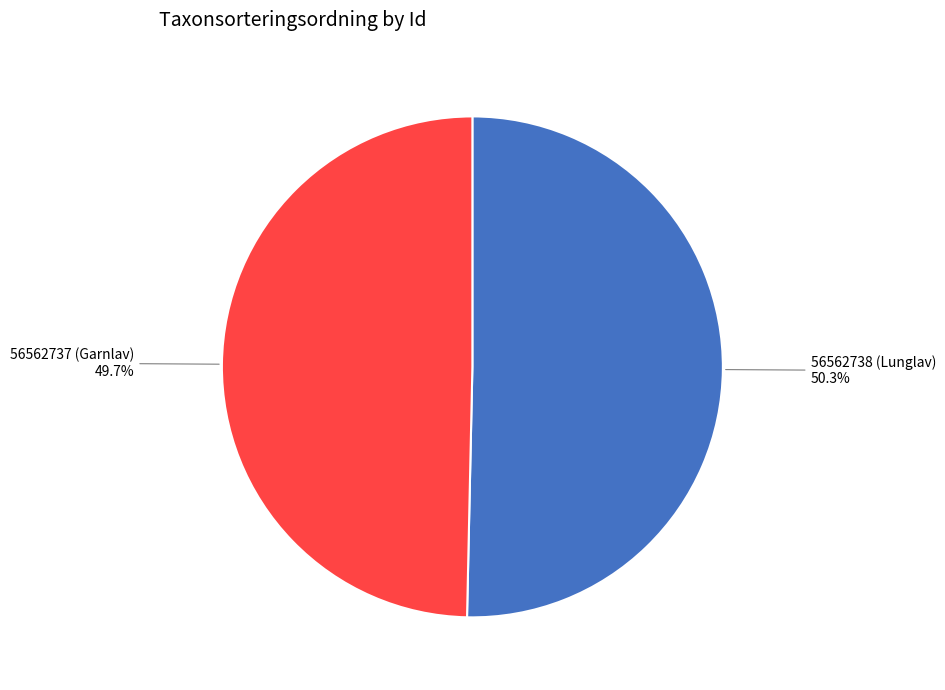

Between 56562738 (Lunglav) and 56562737 (Garnlav), which is larger?

56562738 (Lunglav)